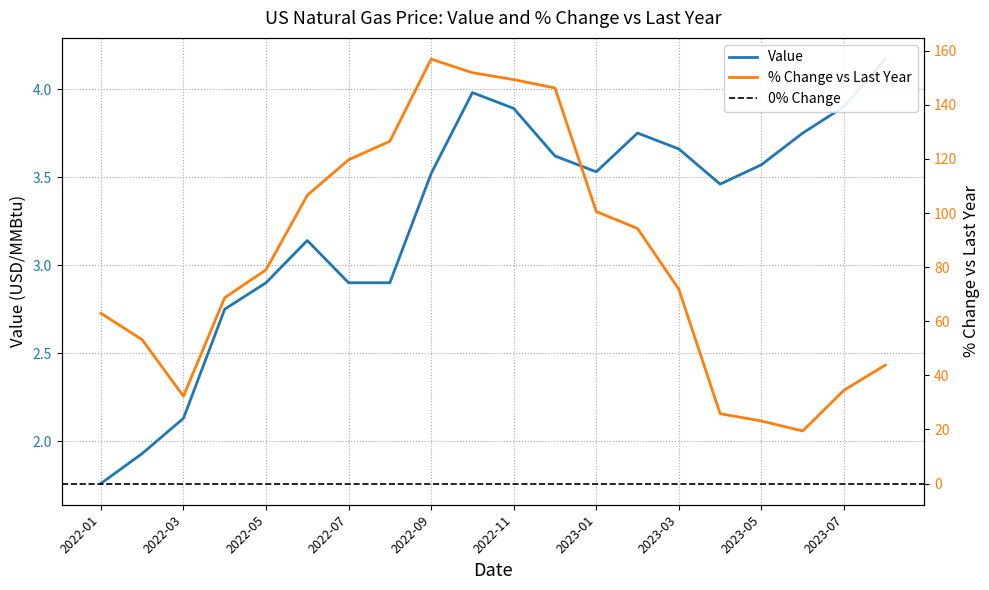

The value of % Change vs Last Year at 2023-03 is 71.8. True or false?

True